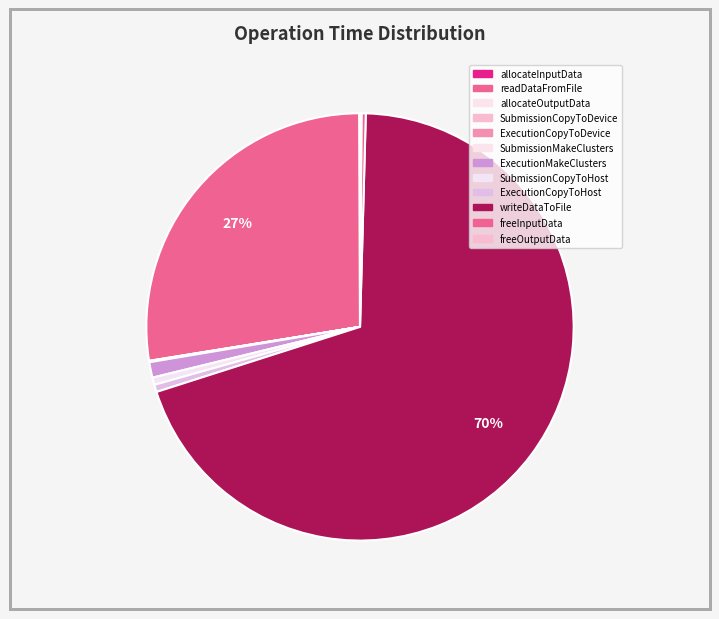

Which category has the smallest portion of the pie?

SubmissionMakeClusters